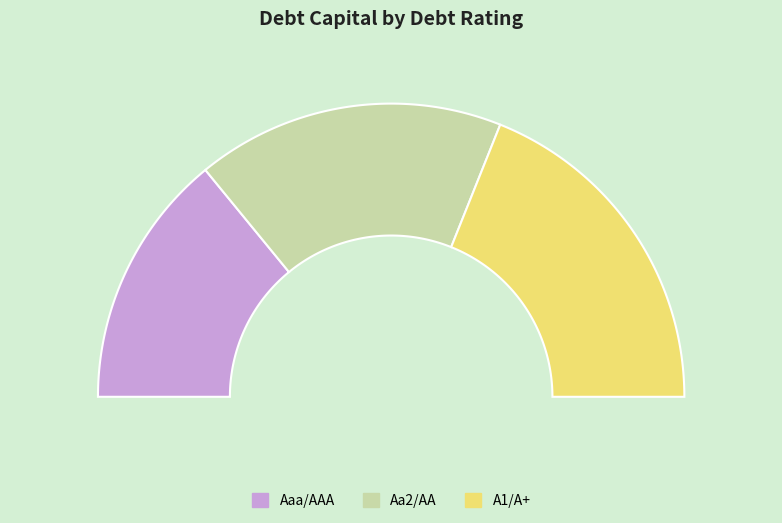

Is Aa2/AA the majority of the pie?

No